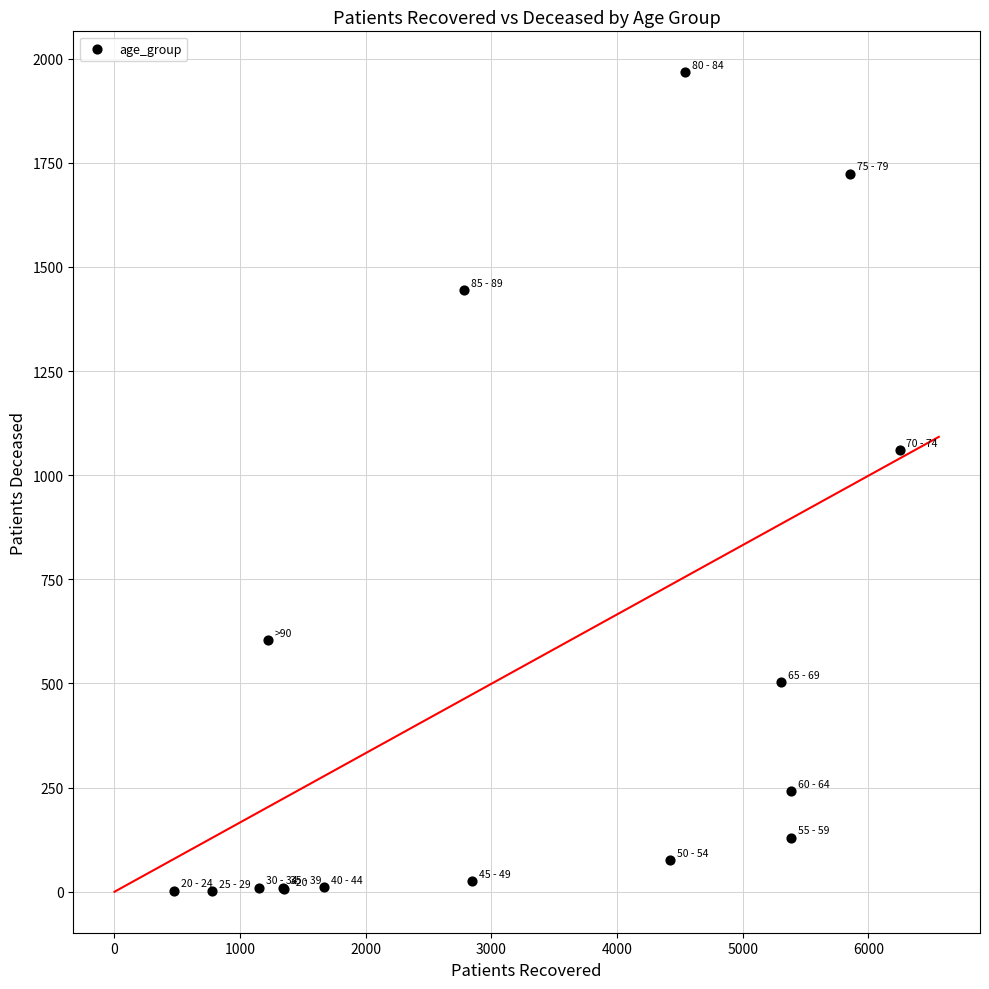

What Y value in the scatter plot is closest to 984?

1060